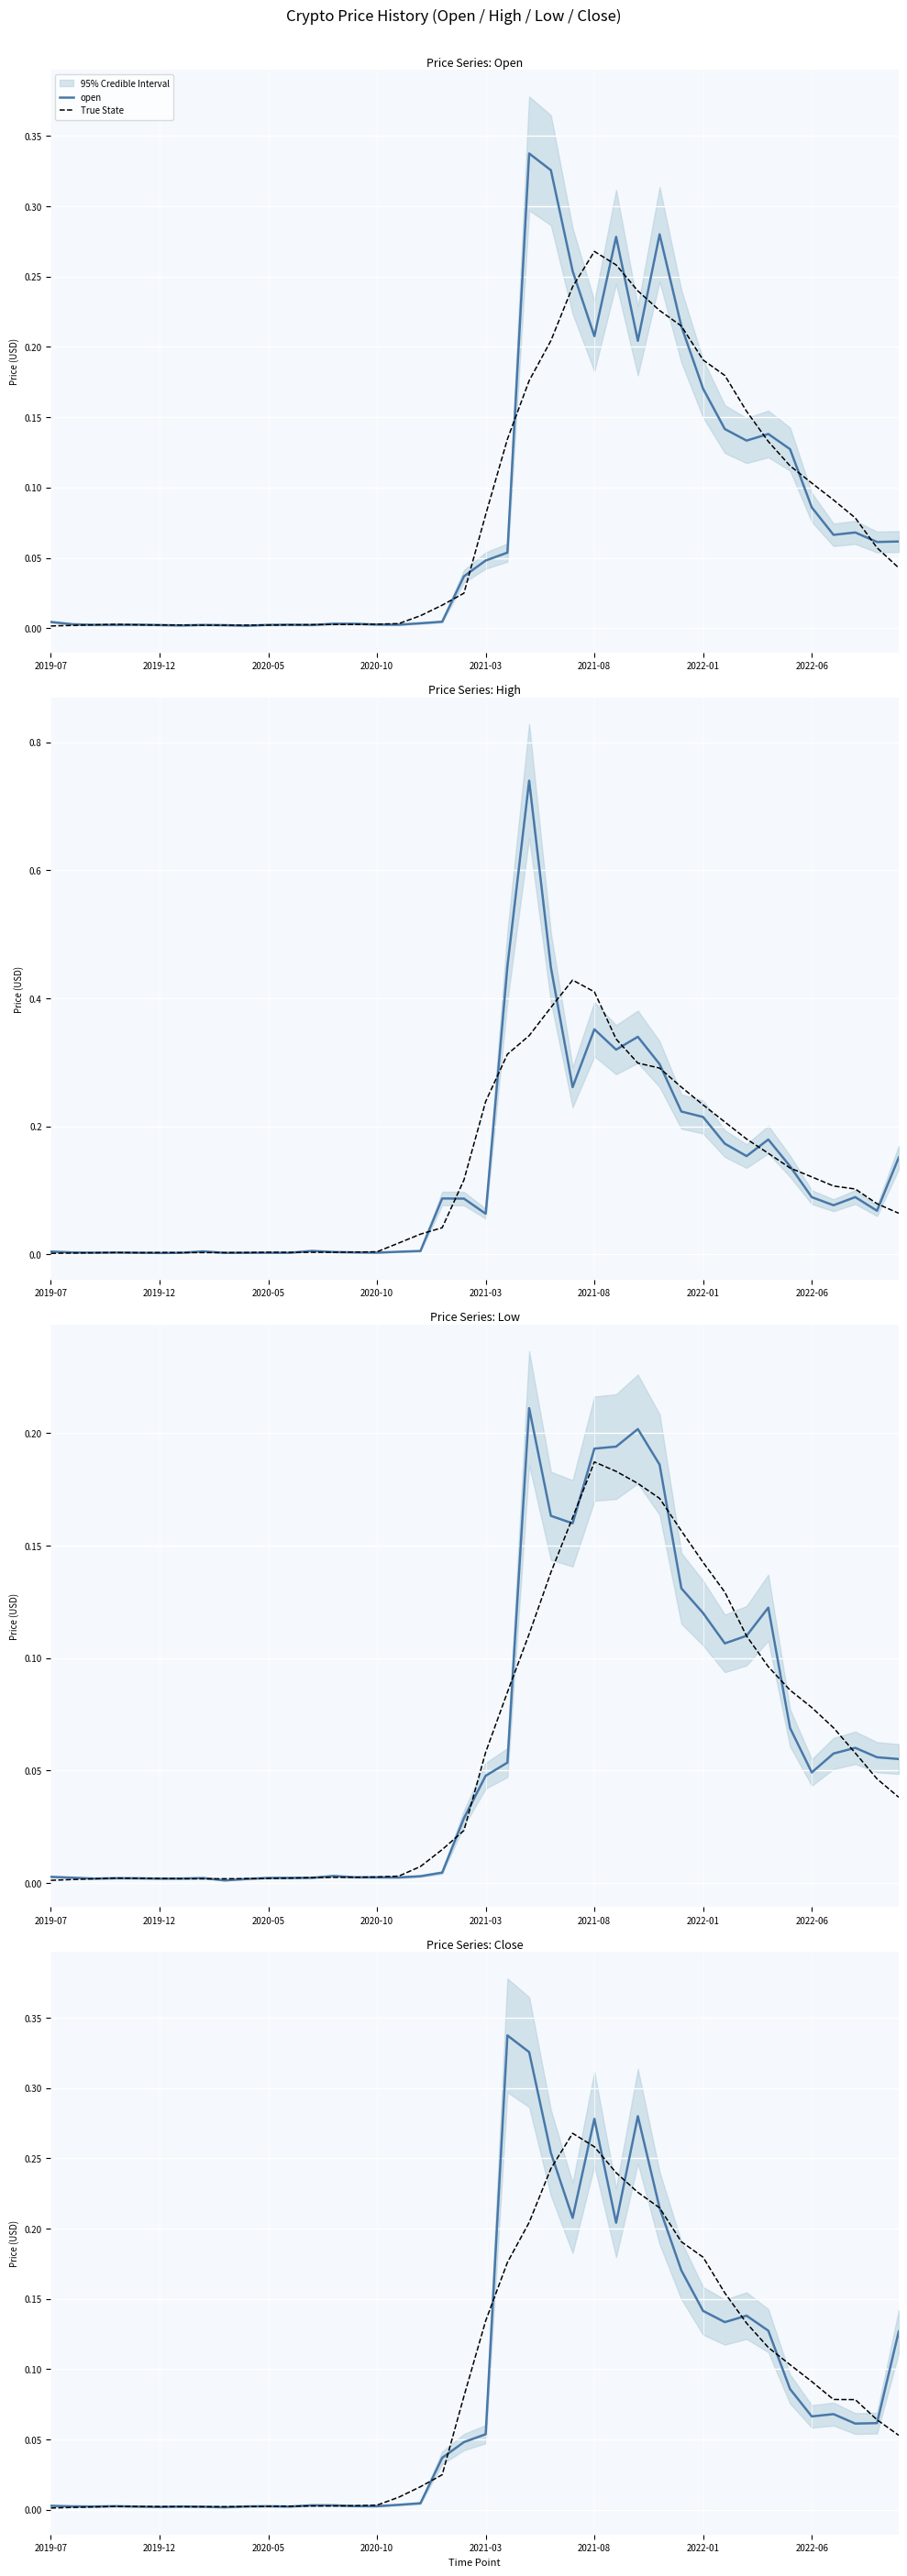

What is the average value of the close series?

0.1